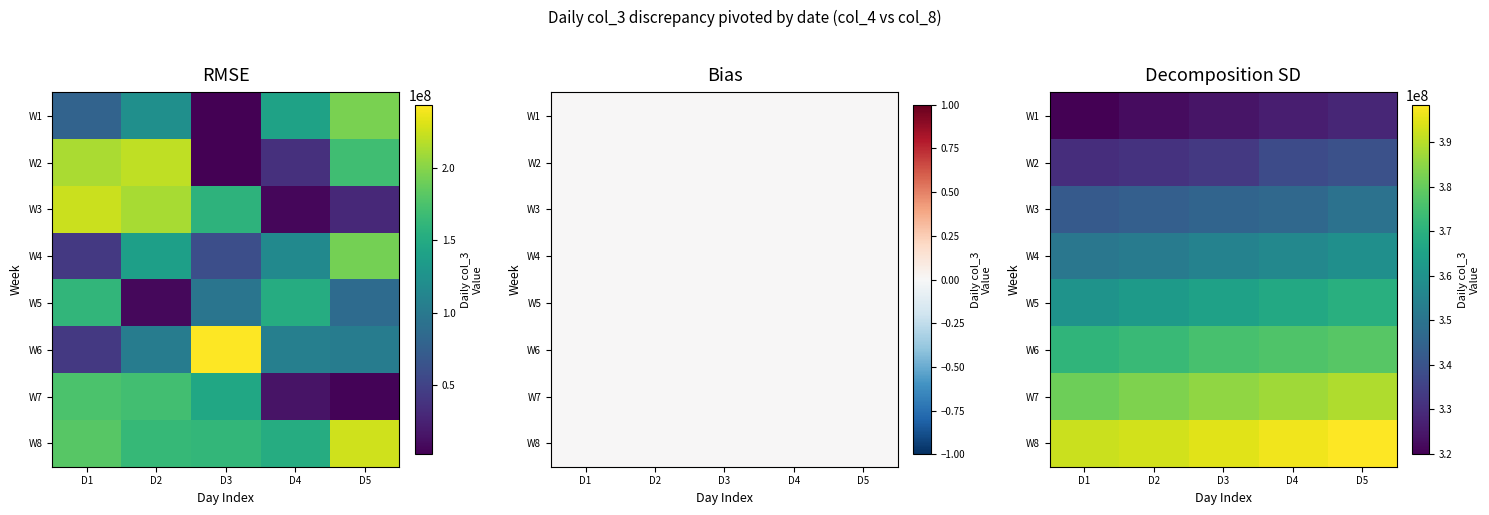

At which label does W5 reach its peak?

D5